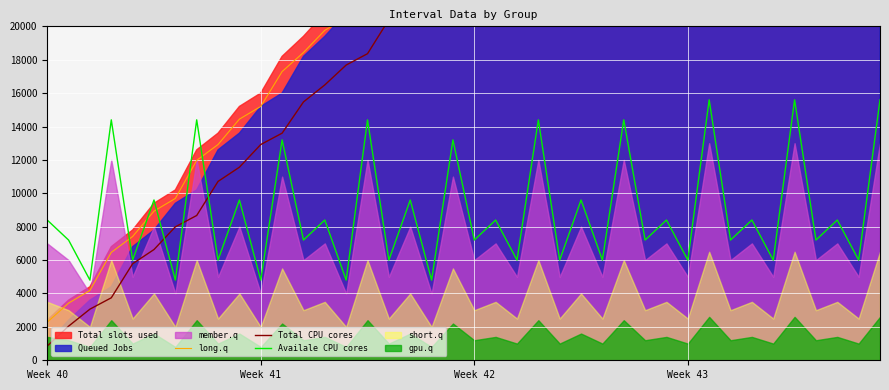

What is the greatest value displayed?

57192.4